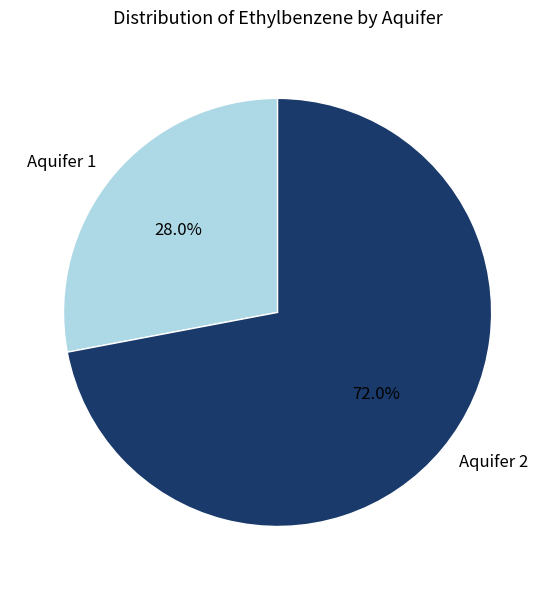

Which has a higher value, Aquifer 2 or Aquifer 1?

Aquifer 2